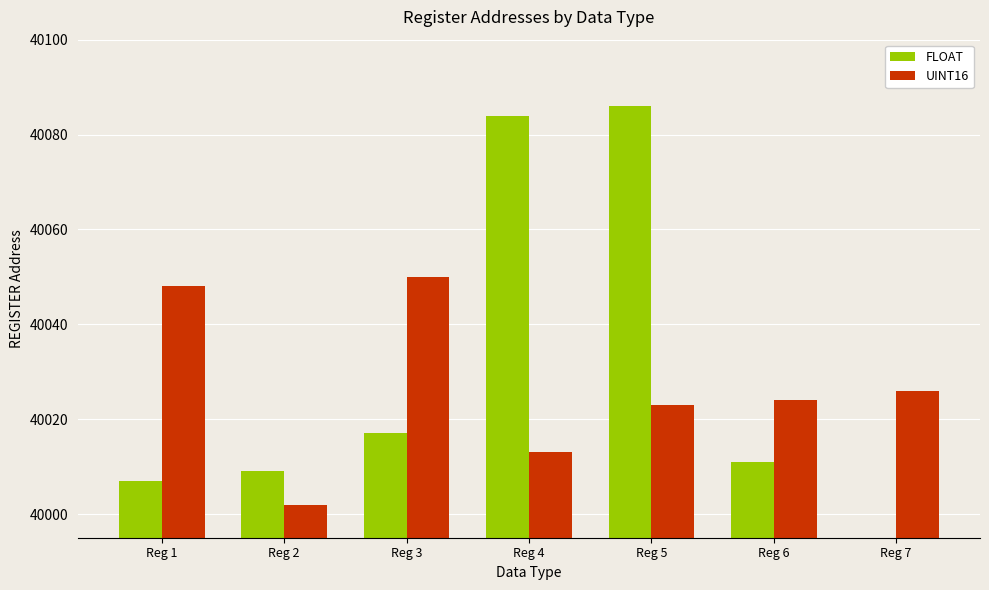

What is the difference between the second highest and minimum values in the FLOAT series?

40084